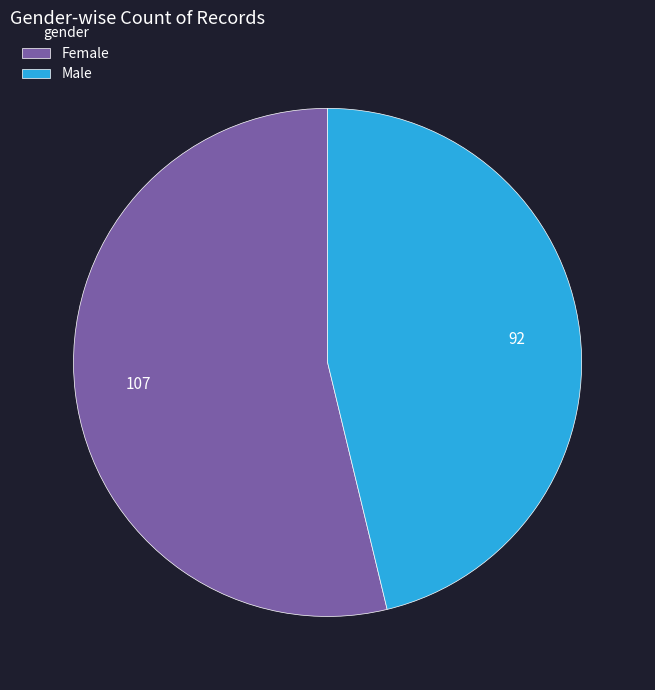

Does any single category account for the majority?

Yes